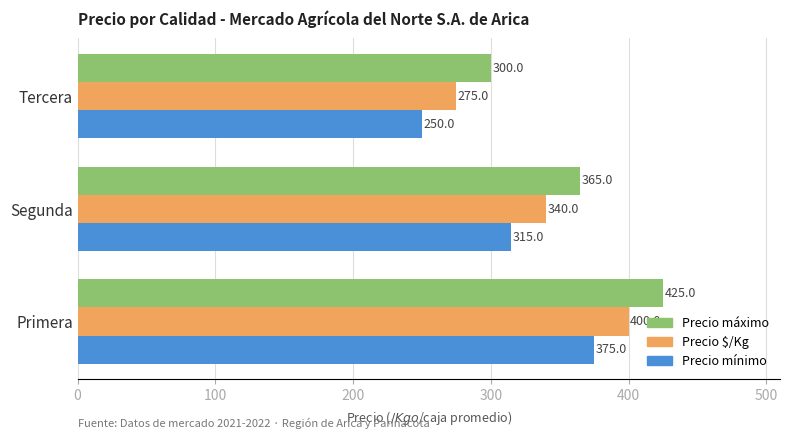

True or false: Precio $/Kg has a value of 275 at Tercera.

True